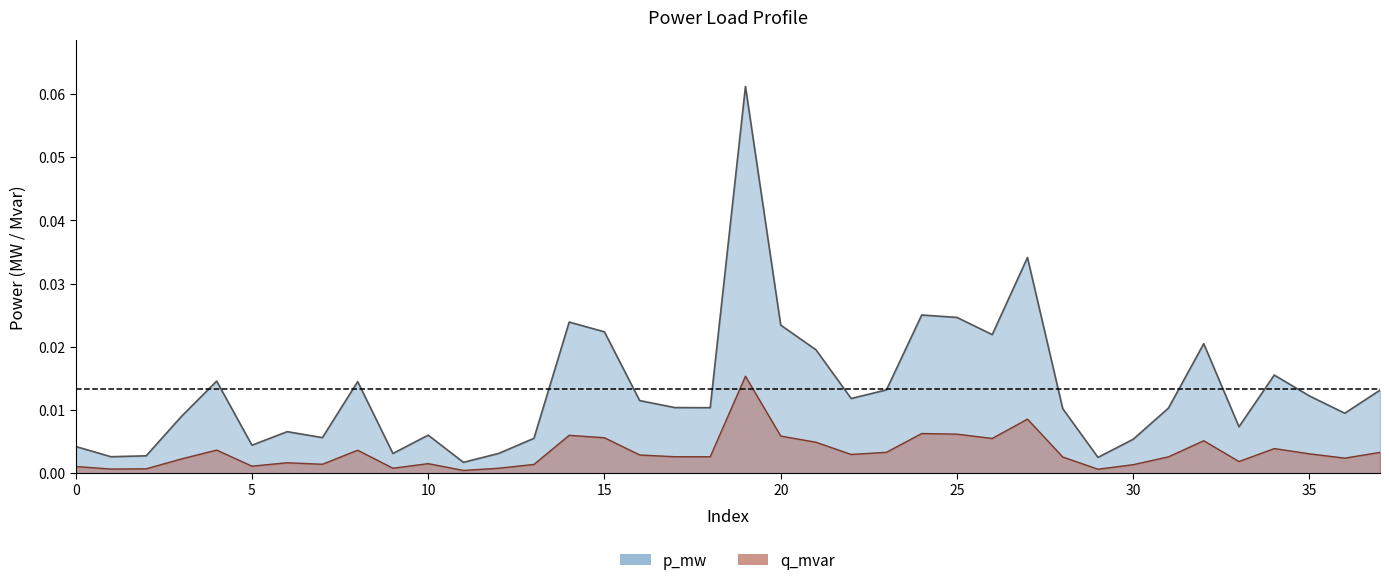

What is the sum of all q_mvar values?

0.1